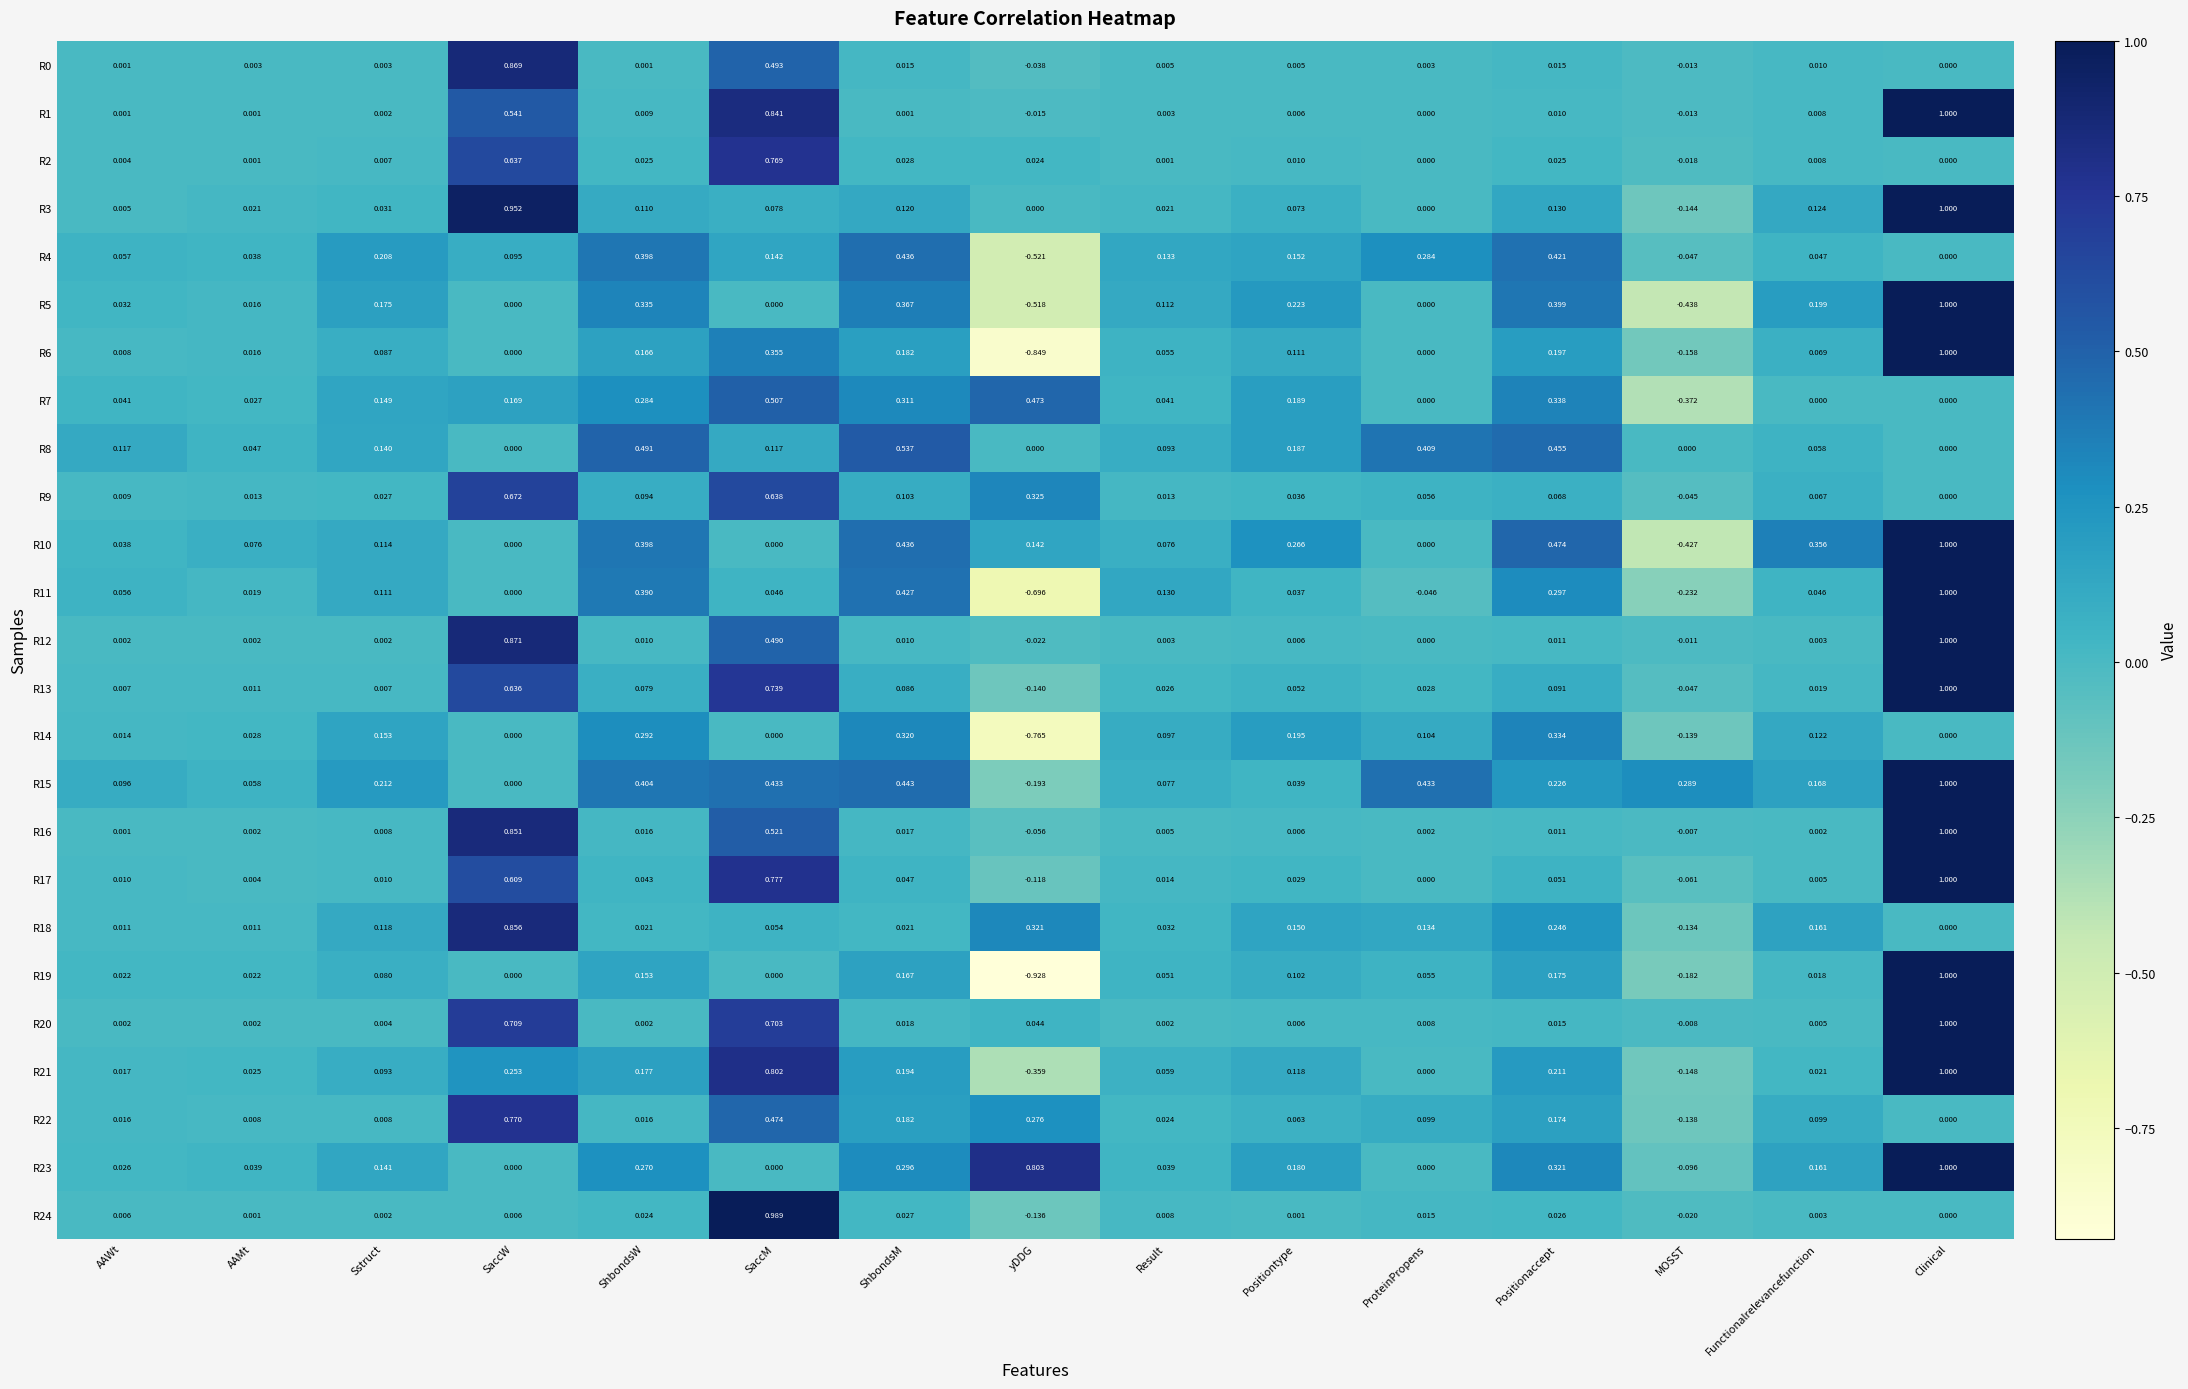

Which series has the largest total across all categories?

R15